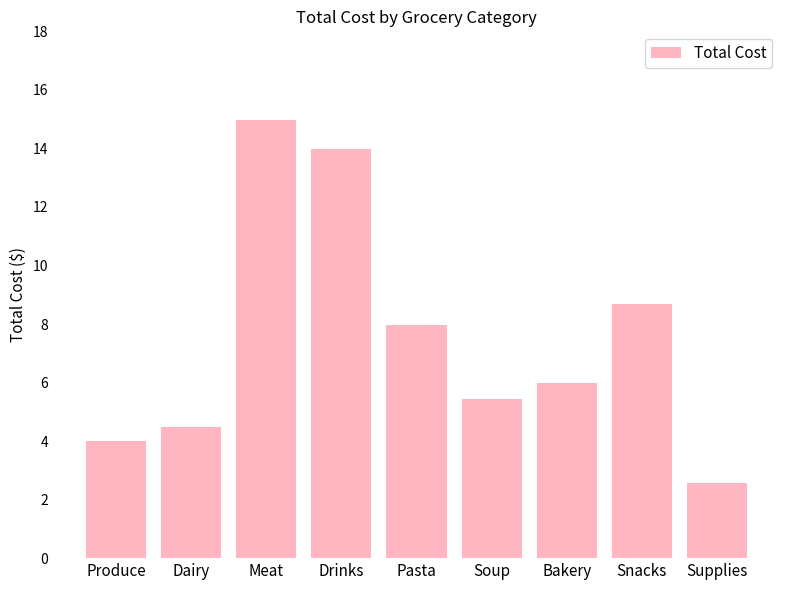

Where does the data first go above 5?

Meat